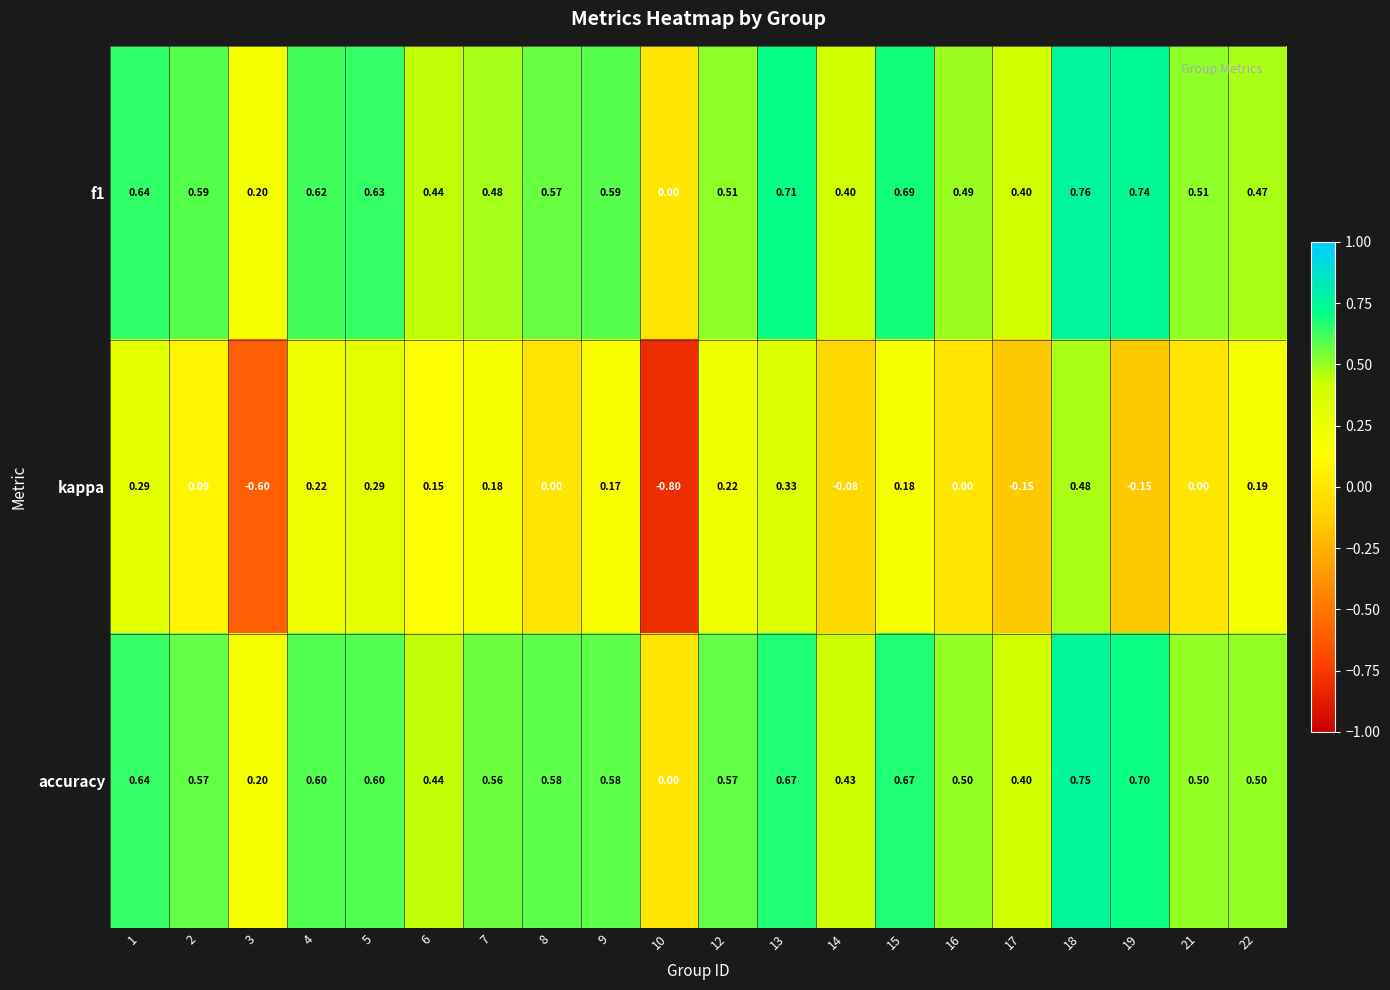

How many values in f1 are above zero?

19